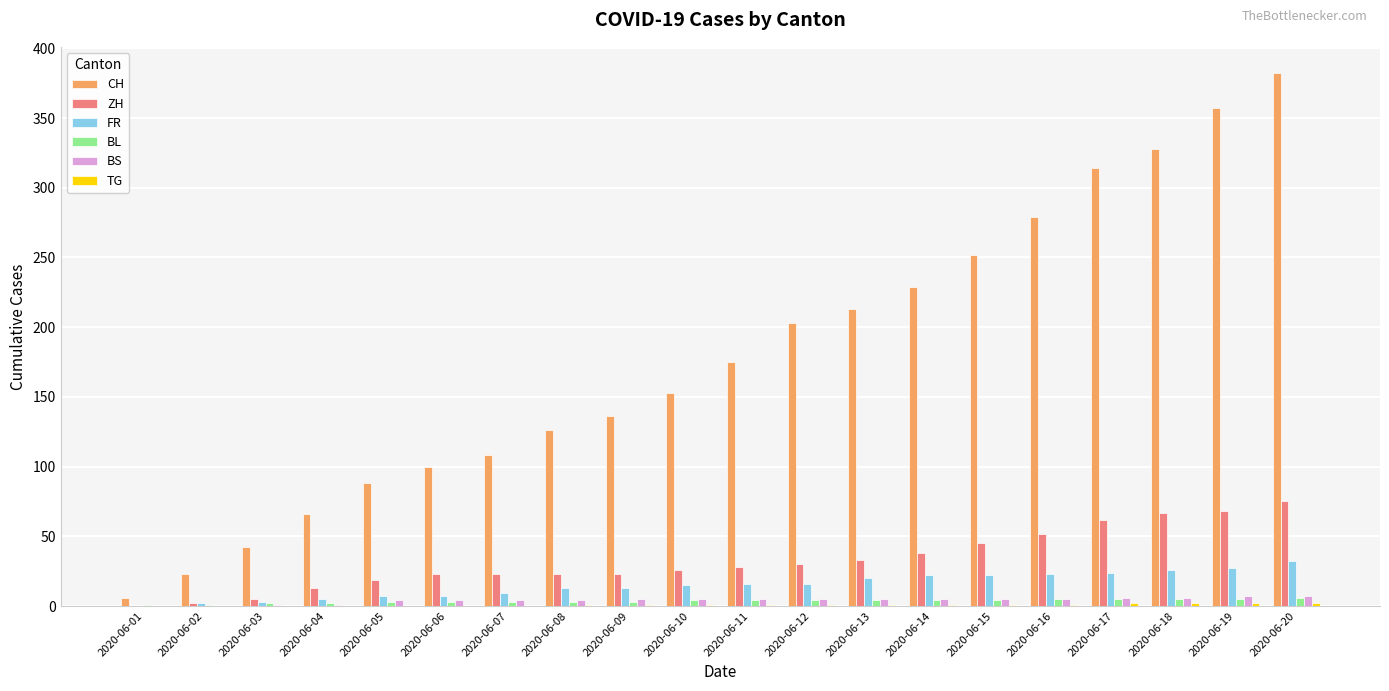

At which label is CH closest to 194?

2020-06-12